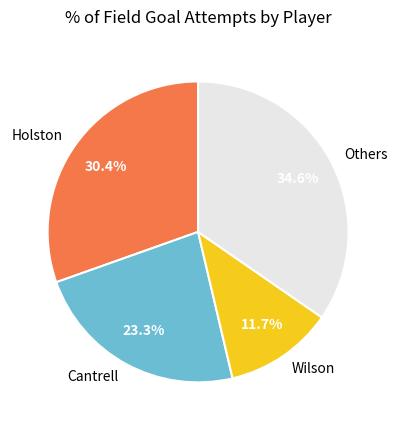

Rank the categories by value from lowest to highest.

Wilson, Cantrell, Holston, Others